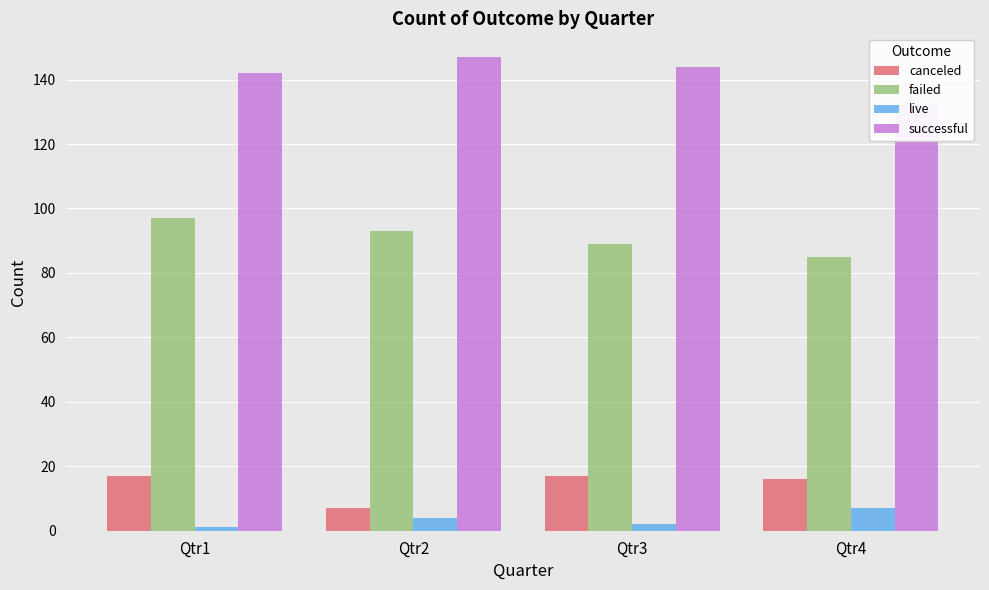

What is the greatest value displayed?

147